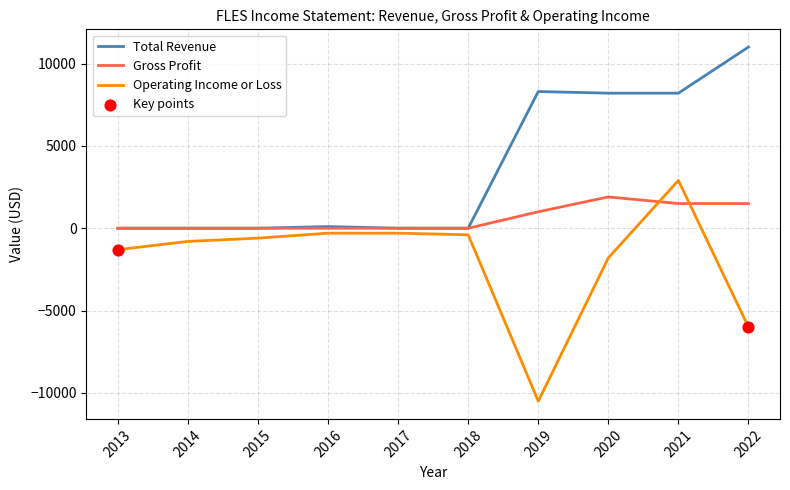

At which label is Operating Income or Loss closest to -3800?

2020